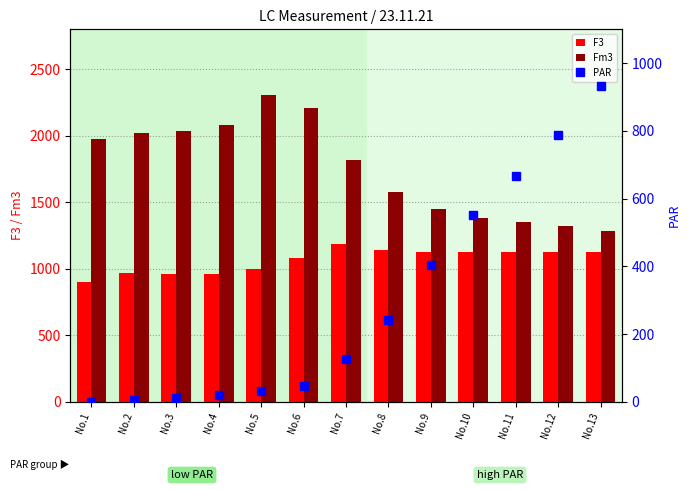

What is the spread (max minus min) of values at No.6?

2164